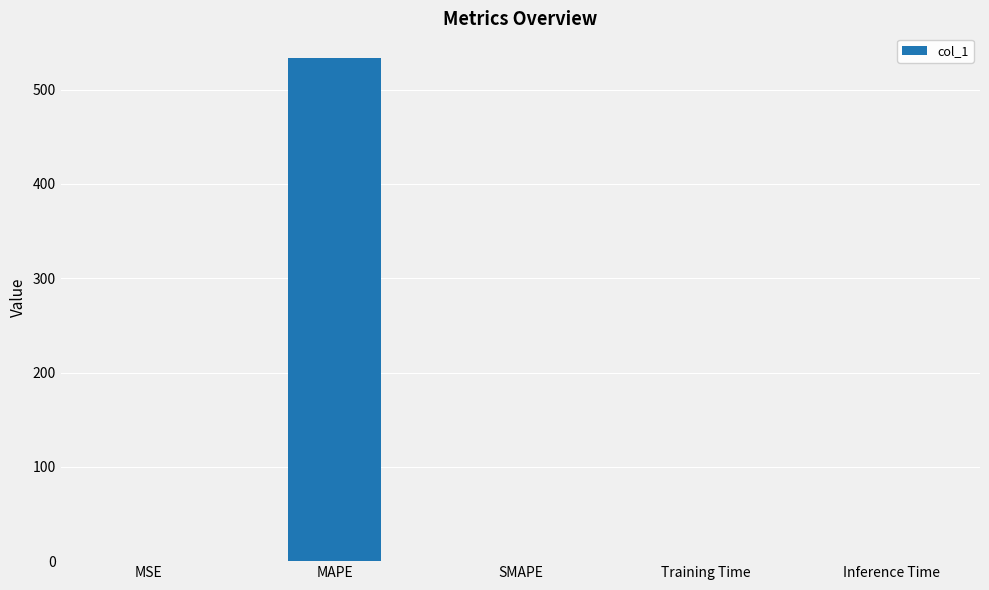

What is the sum of all values?

533.2